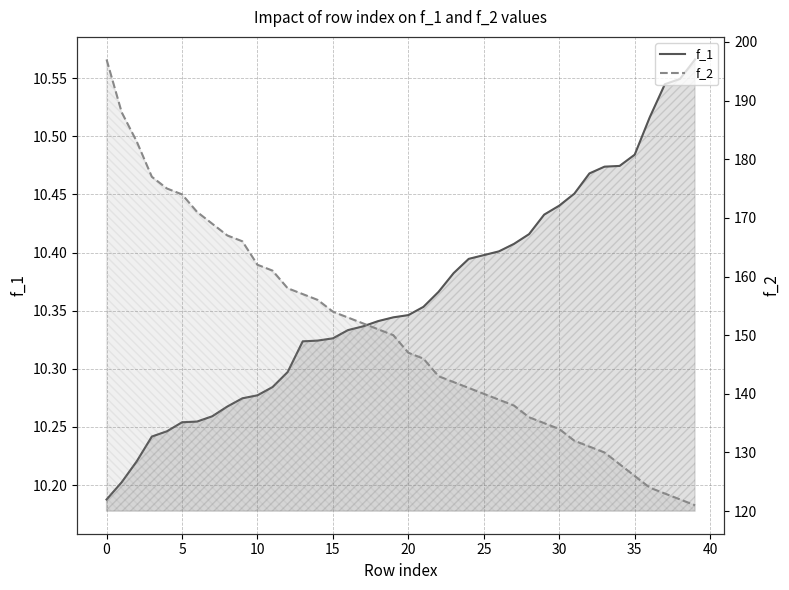

Reading left to right, transcribe all the data shown in this chart.

f_1: 10.2	10.2	10.2	10.2	10.2	10.3	10.3	10.3	10.3	10.3	10.3	10.3	10.3	10.3	10.3	10.3	10.3	10.3	10.3	10.3	10.3	10.4	10.4	10.4	10.4	10.4	10.4	10.4	10.4	10.4	10.4	10.5	10.5	10.5	10.5	10.5	10.5	10.5	10.5	10.6
f_2: 197.0	188.0	183.0	177.0	175.0	174.0	171.0	169.0	167.0	166.0	162.0	161.0	158.0	157.0	156.0	154.0	153.0	152.0	151.0	150.0	147.0	146.0	143.0	142.0	141.0	140.0	139.0	138.0	136.0	135.0	134.0	132.0	131.0	130.0	128.0	126.0	124.0	123.0	122.0	121.0